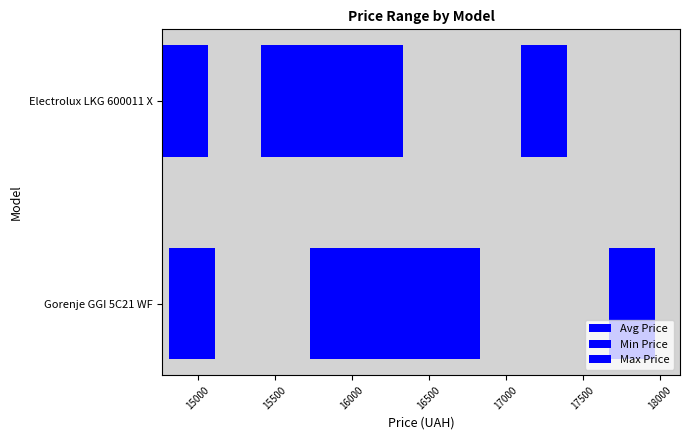

What is the difference between the highest and lowest values at Gorenje GGI 5C21 WF?

3158